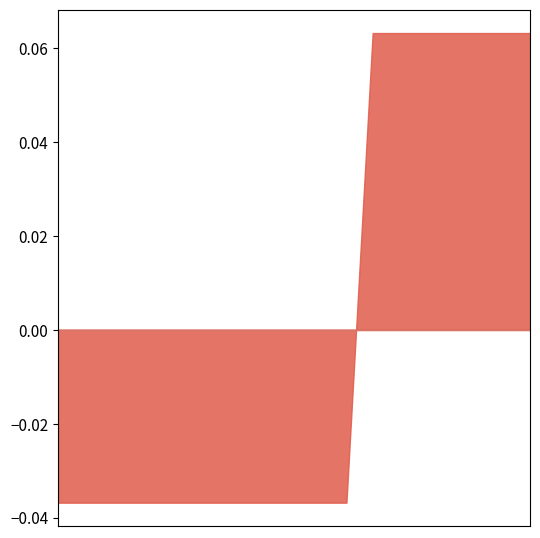

Count the number of categories in the chart.

19